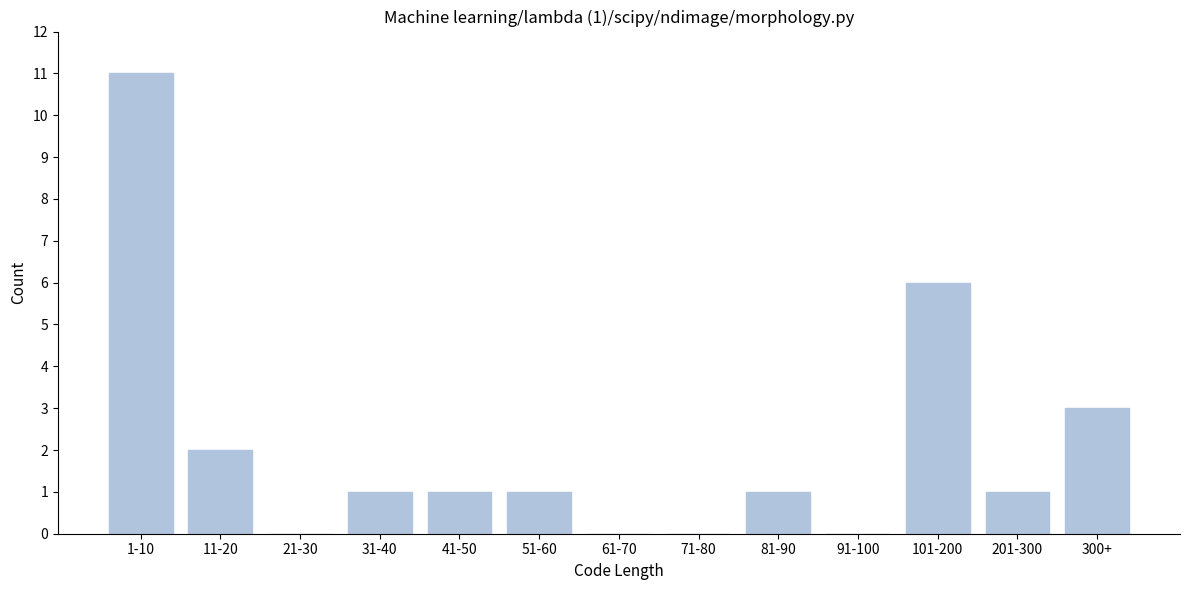

Reading right to left, extract all data points from this chart.

300+=3	201-300=1	101-200=6	91-100=0	81-90=1	71-80=0	61-70=0	51-60=1	41-50=1	31-40=1	21-30=0	11-20=2	1-10=11